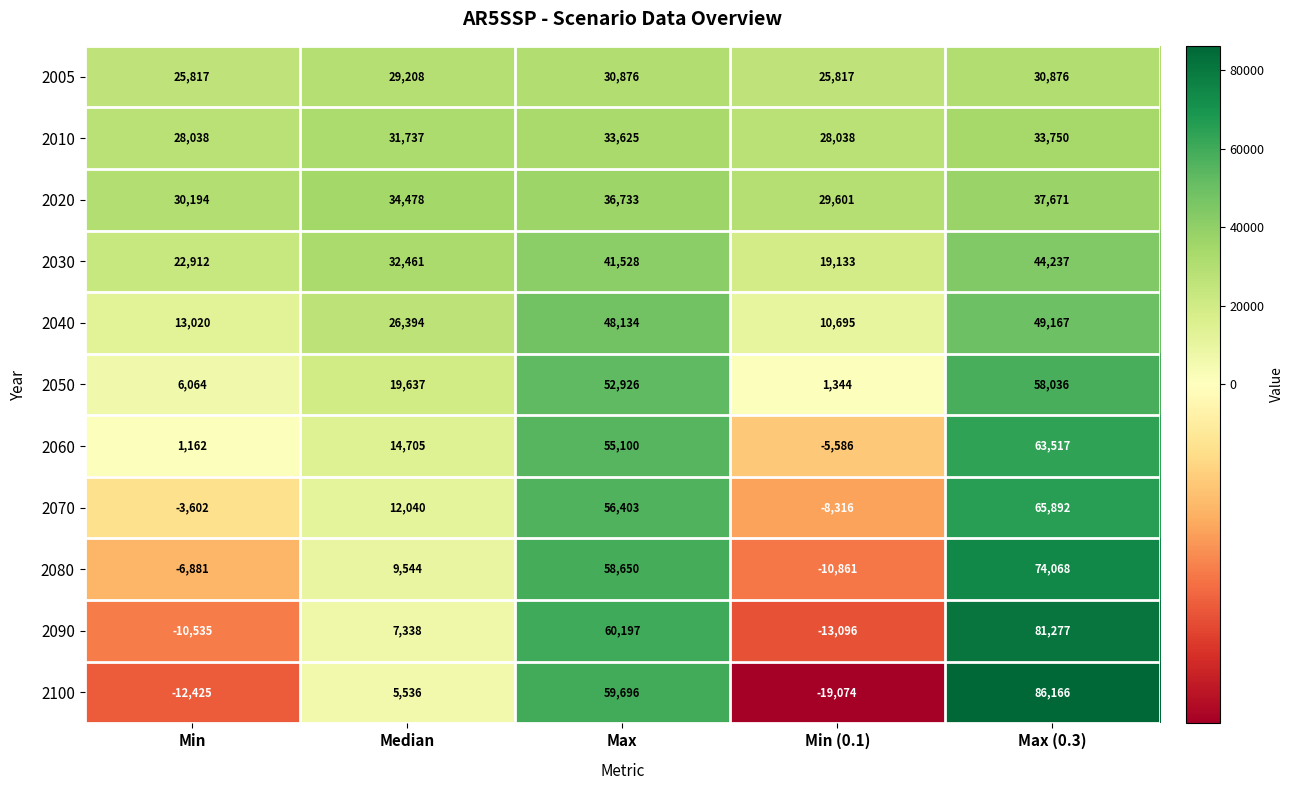

Read the 2060 value at Min, to the nearest 50.

1150